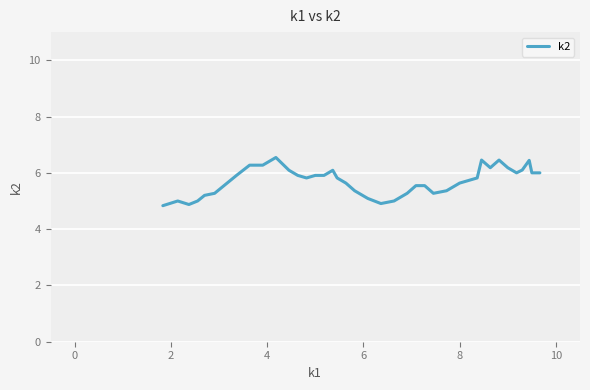

What is the minimum value shown in the chart?

4.8